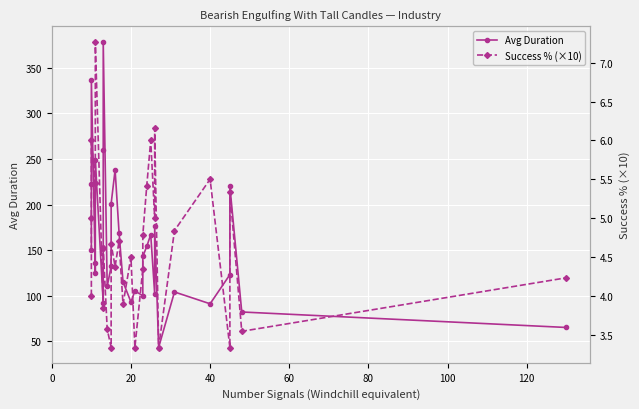

What is the average value of the Avg Duration series?

156.1